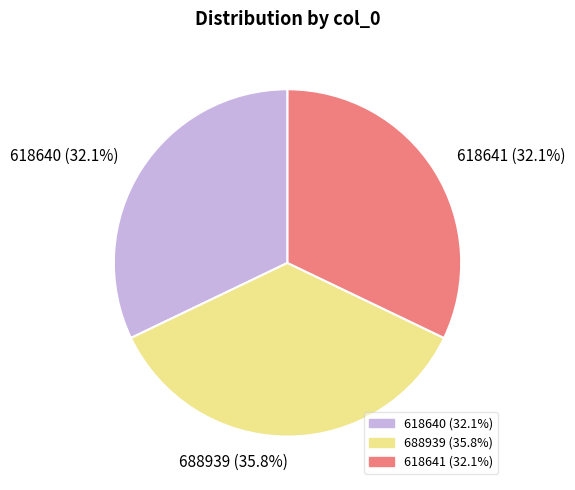

Is it true that 618641 is 45% of the pie?

False